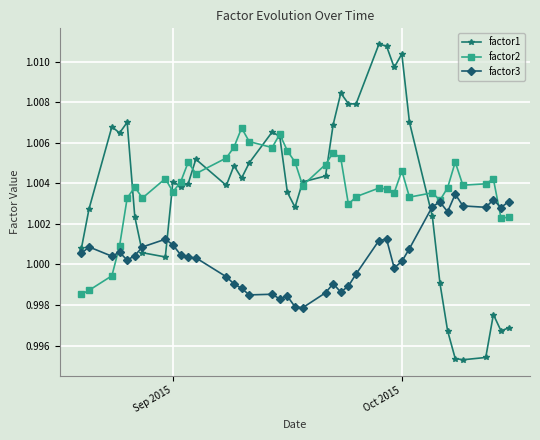

True or false: factor3 has more than 0 interior local peaks.

True